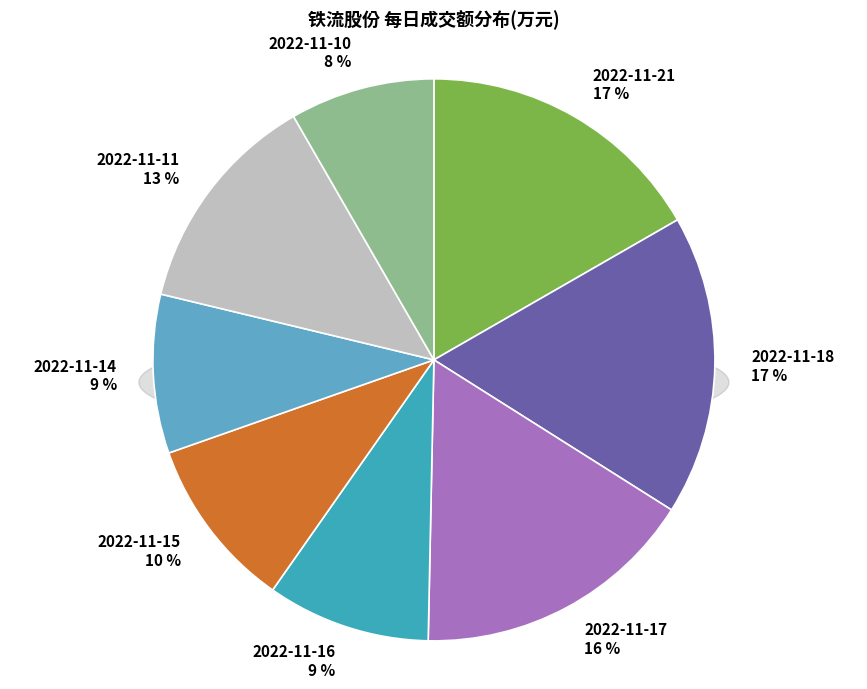

To the nearest percent, what portion does 2022-11-15 represent?

10%